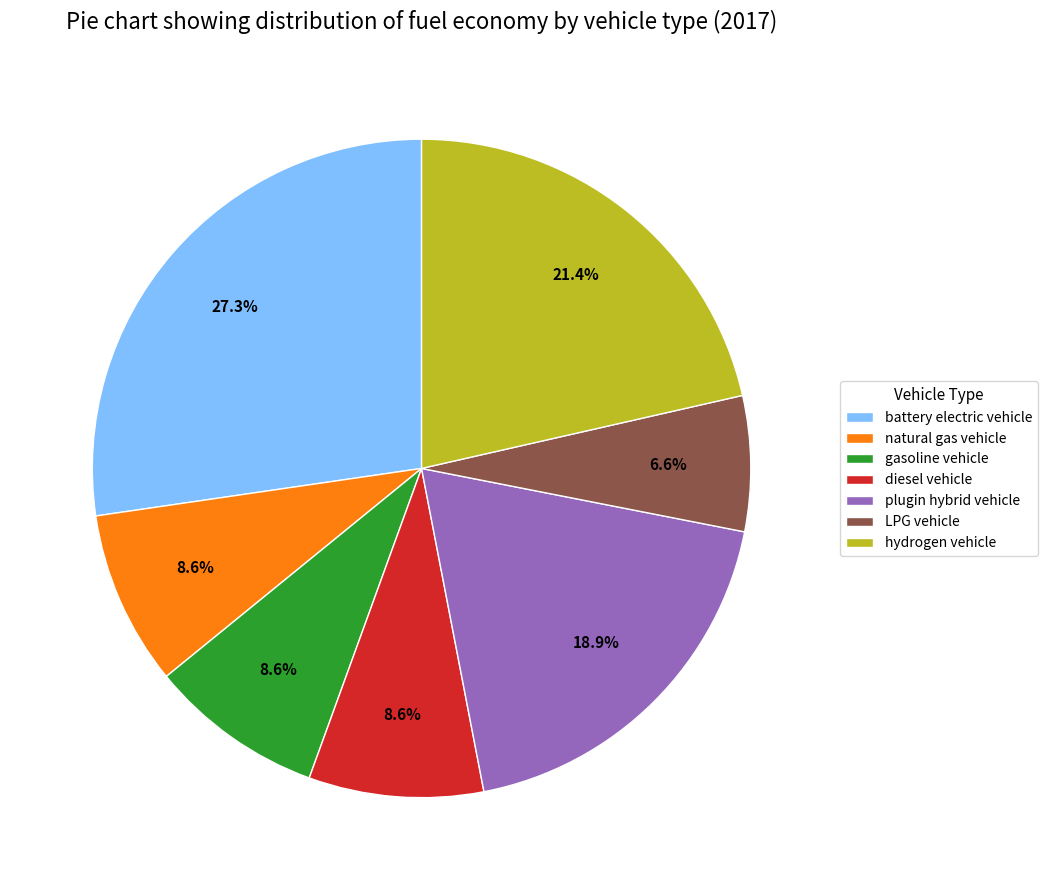

Does diesel vehicle account for over 50% of the chart?

No